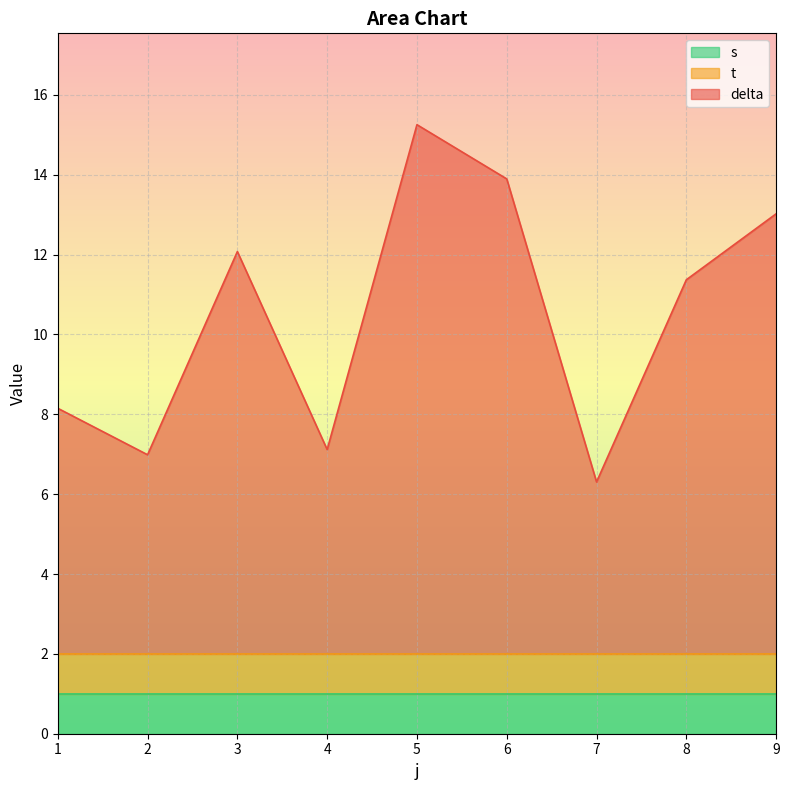

Which label corresponds to the largest value in the chart?

5